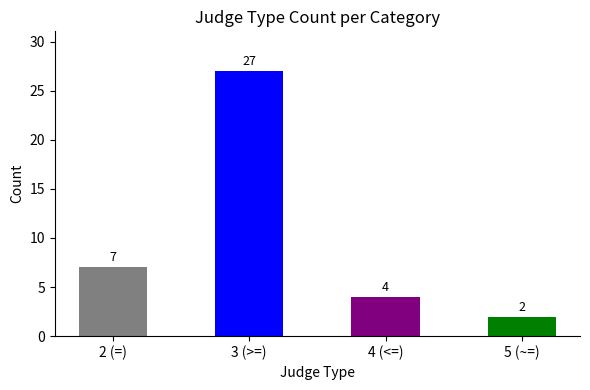

What is the minimum value shown in the chart?

2